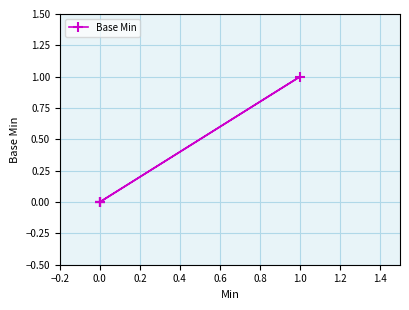

The chart shows a value of 0 at 0.0. True or false?

False